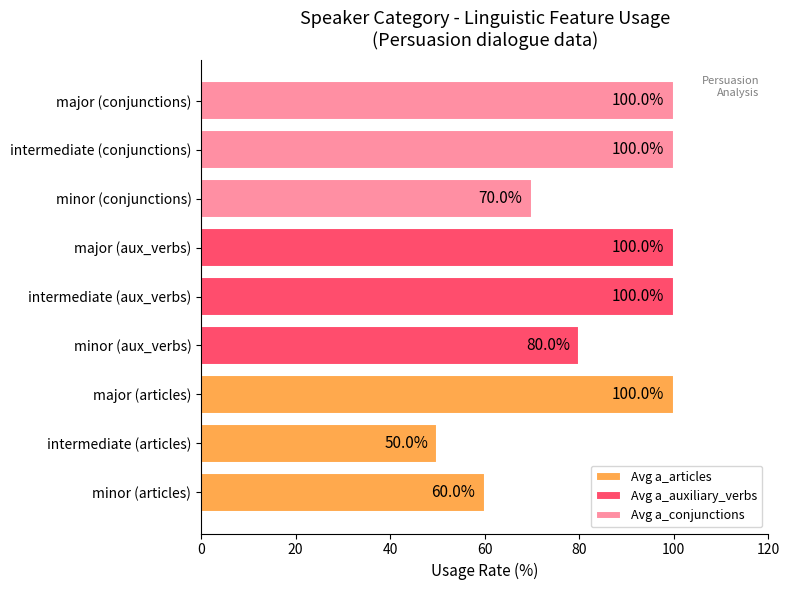

Reading left to right, list all the values displayed in this chart.

Avg a_articles: 60	50	100
Avg a_auxiliary_verbs: 80	100	100
Avg a_conjunctions: 70	100	100